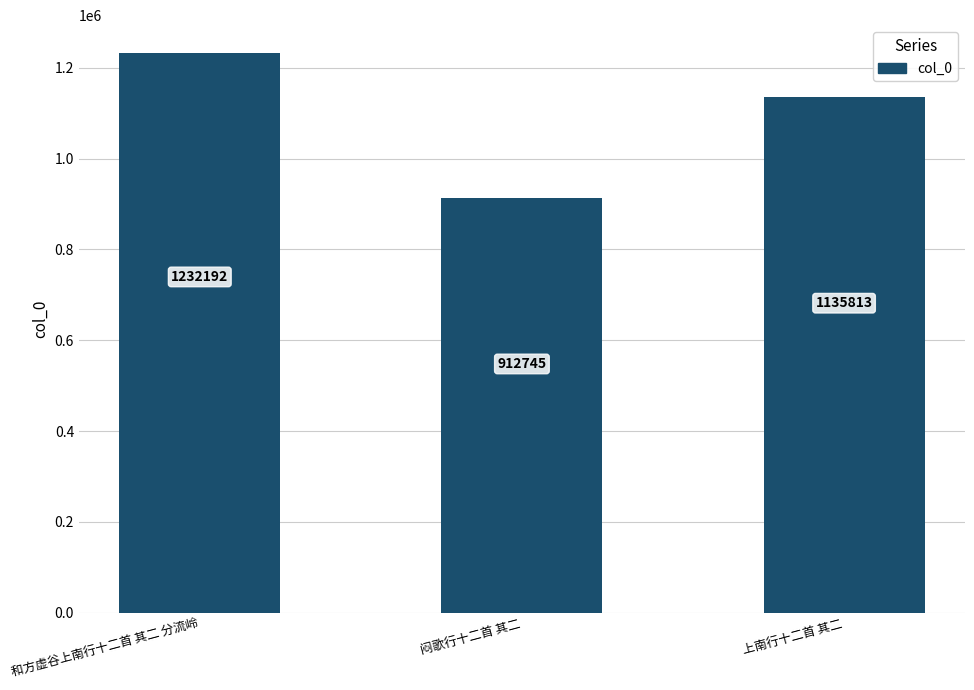

What is the greatest value displayed?

1232192